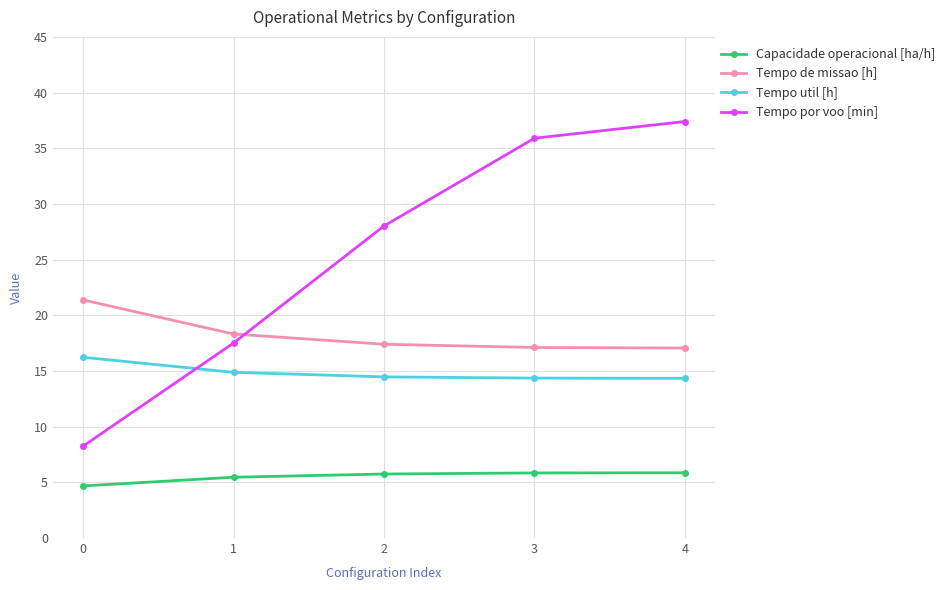

What is the smallest value displayed?

4.7